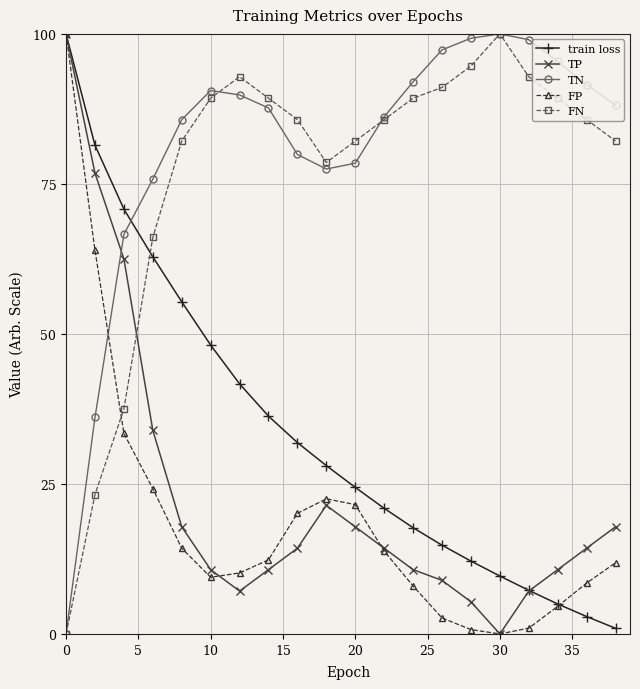

At how many categories does at least one series exceed 74?

19